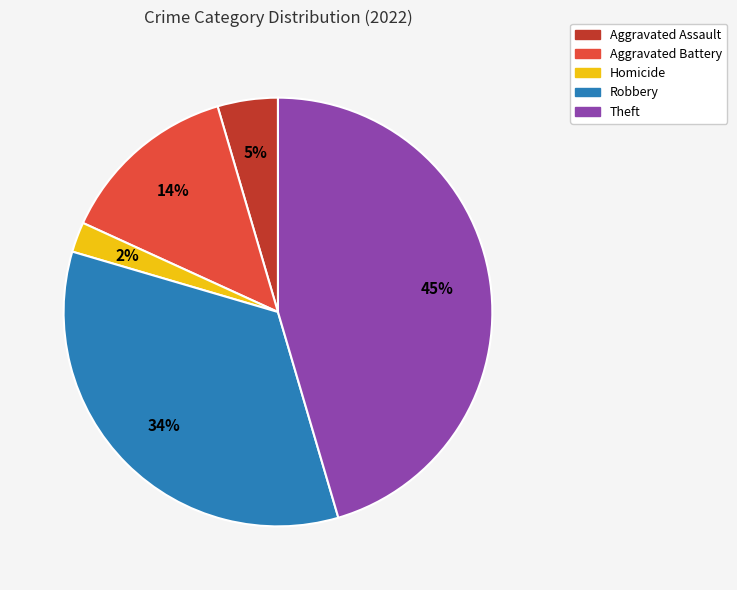

To the nearest percent, what is the combined percentage of Aggravated Assault and Robbery?

39%